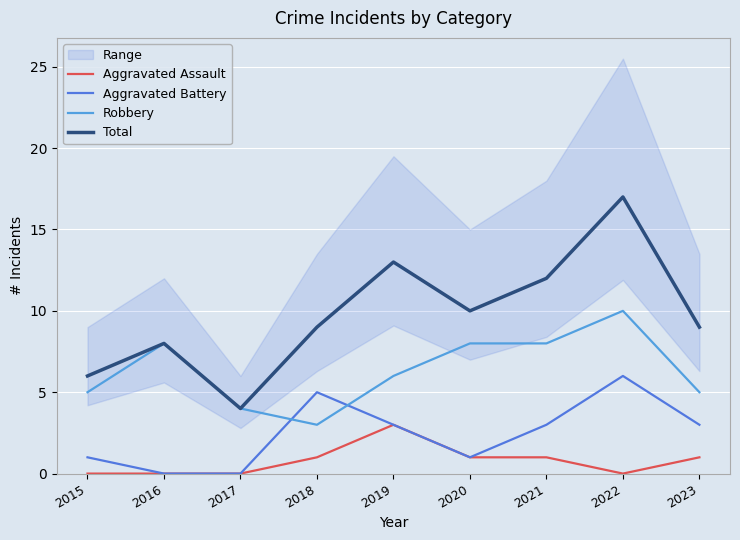

At which label is Aggravated Battery closest to 3?

2019